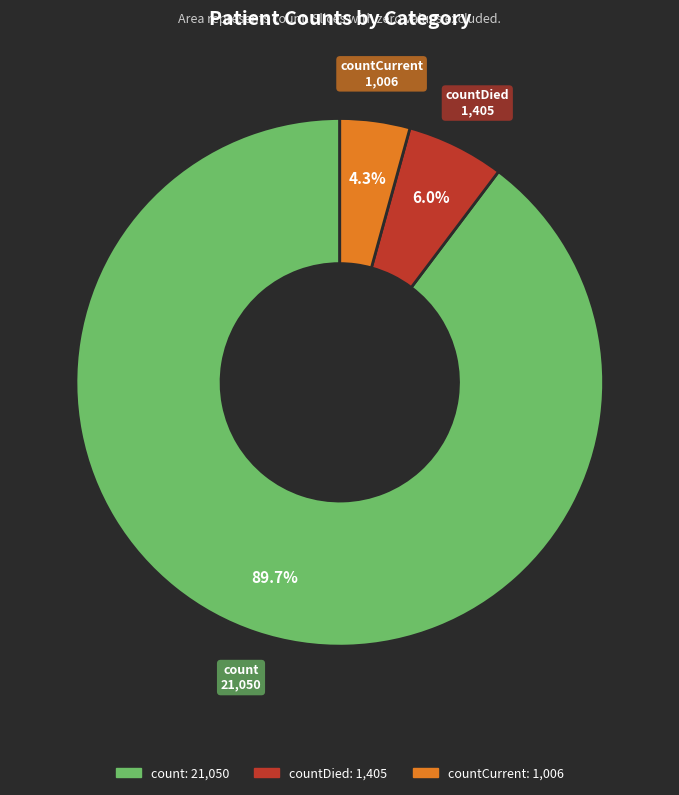

To the nearest percent, what is the average slice percentage?

33%